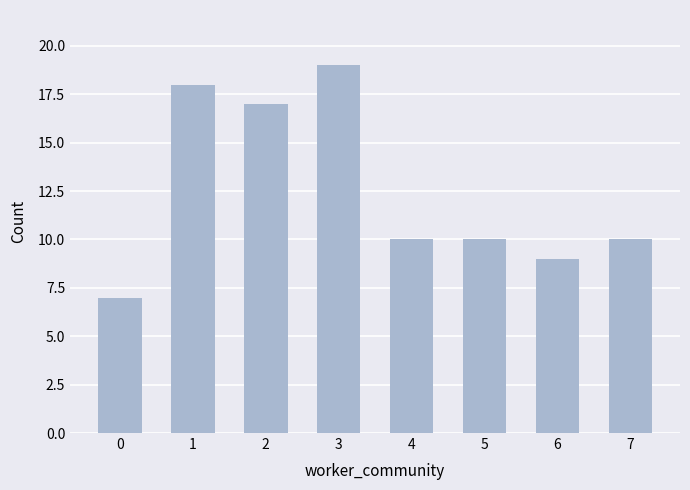

What is the difference between the maximum and minimum values?

12